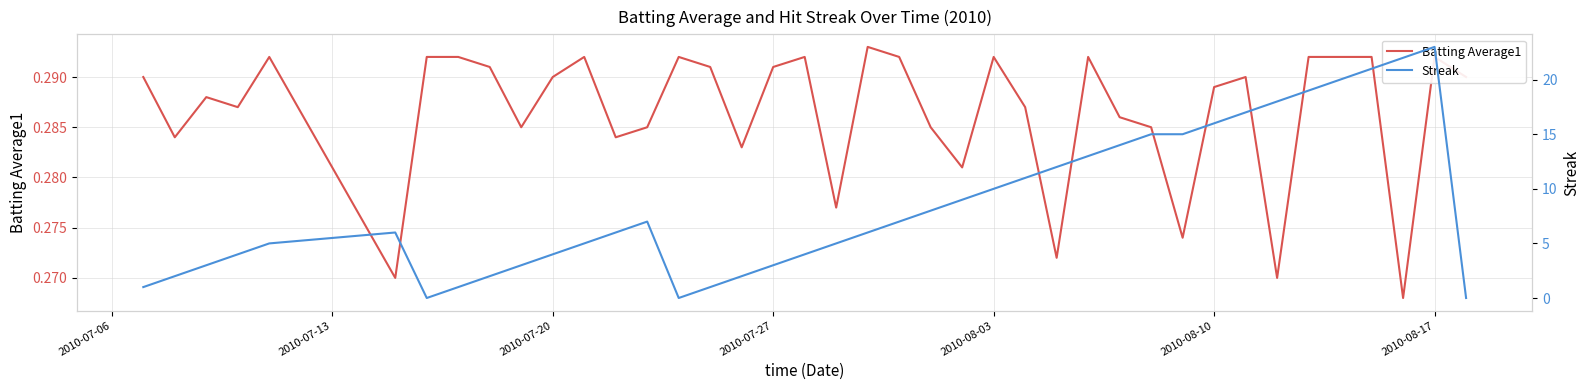

Is it true that Batting Average1 equals 0.5 at 2010-07-20?

False